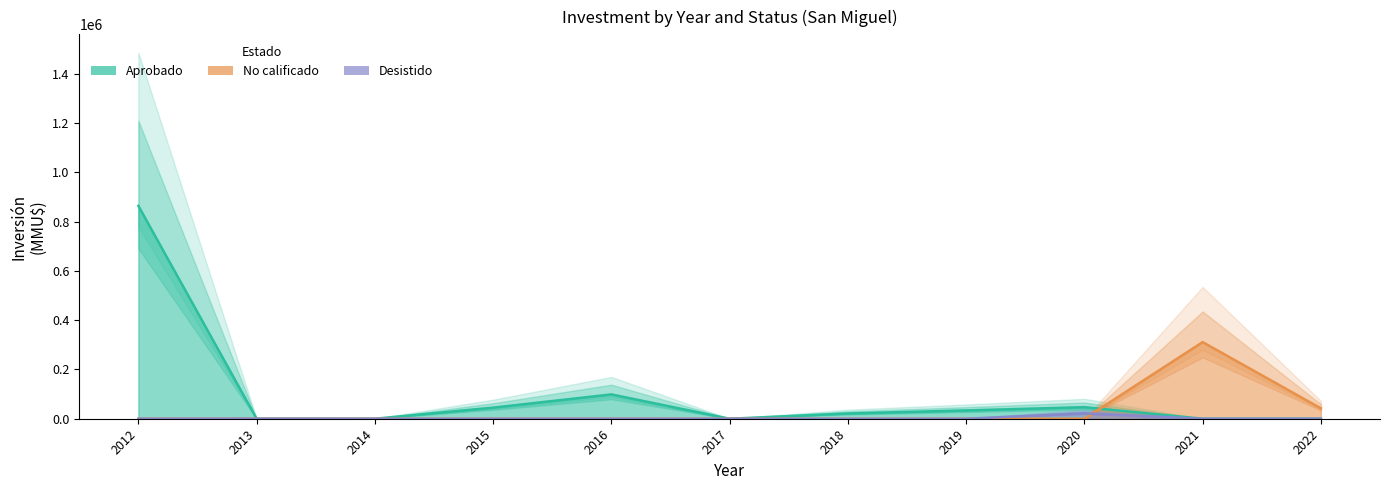

What is the difference between the Aprobado values at 2014 and 2018?

21350